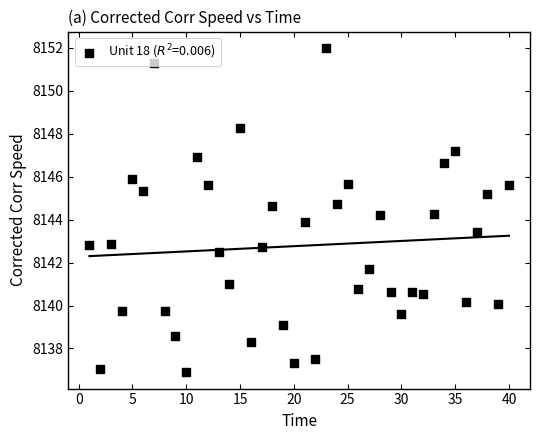

What is the change in value from 20 to 33?

+6.9